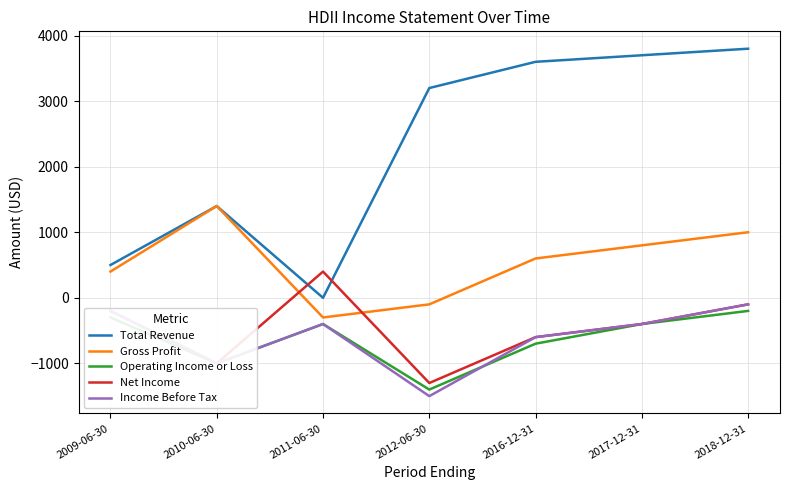

What is the difference between the highest and lowest values at 2018-12-31?

4000